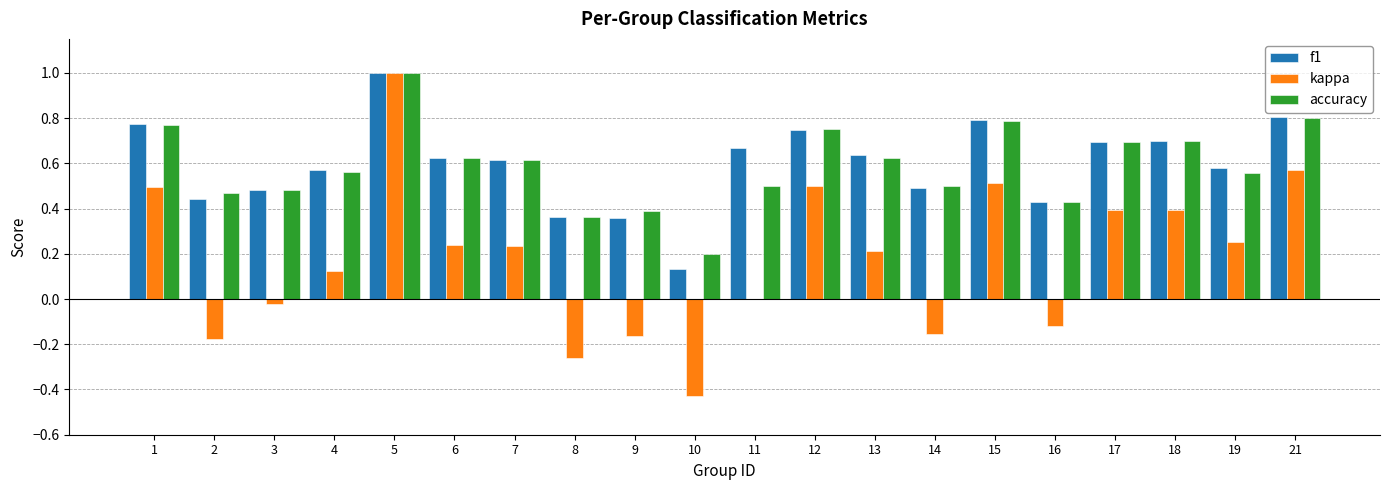

The value of kappa at 21 is 0.6. True or false?

True